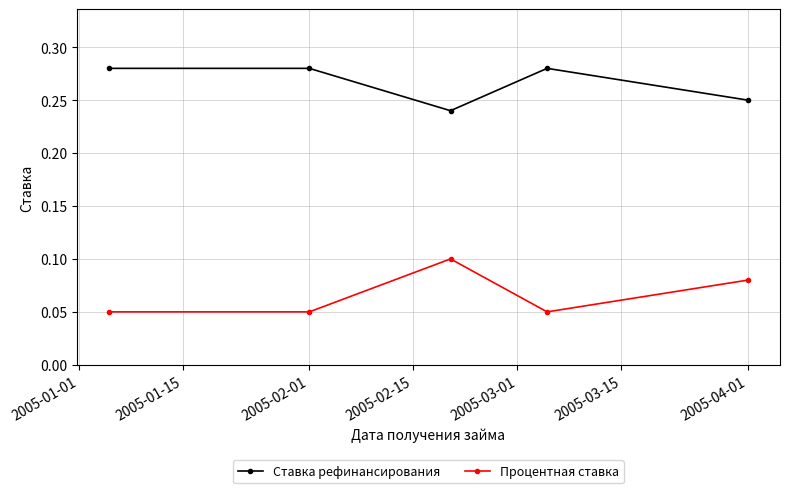

List the series in order of their peak value, lowest first.

Процентная ставка, Ставка рефинансирования